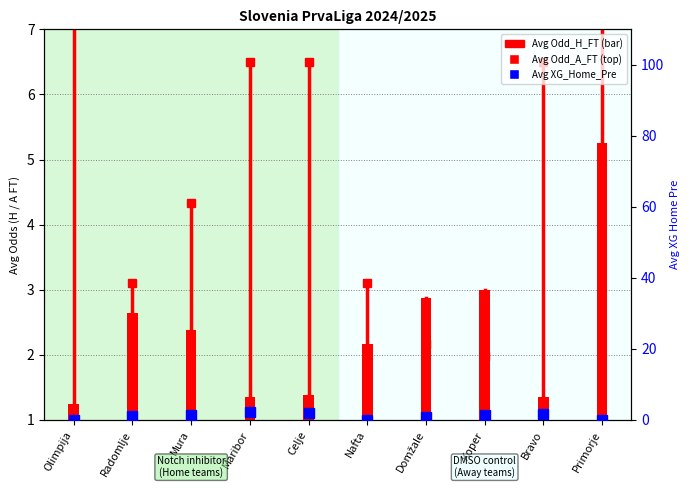

Where does the Avg XG_Home_Pre series first go above 1?

Radomlje